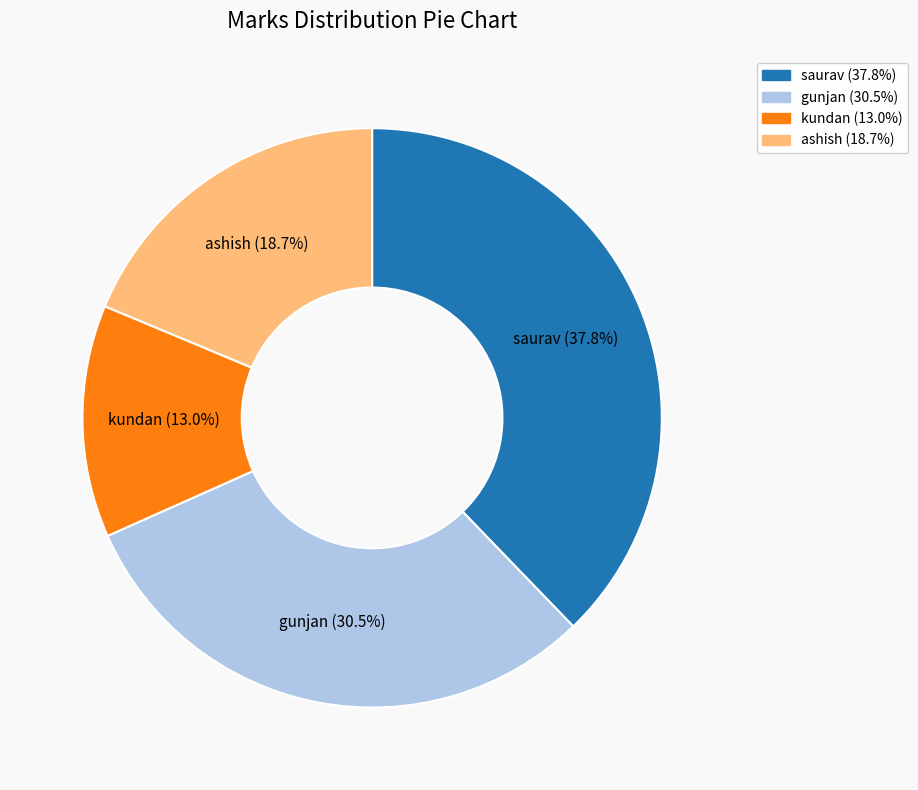

What is the ratio of the value at ashish to the value at saurav?

0.5